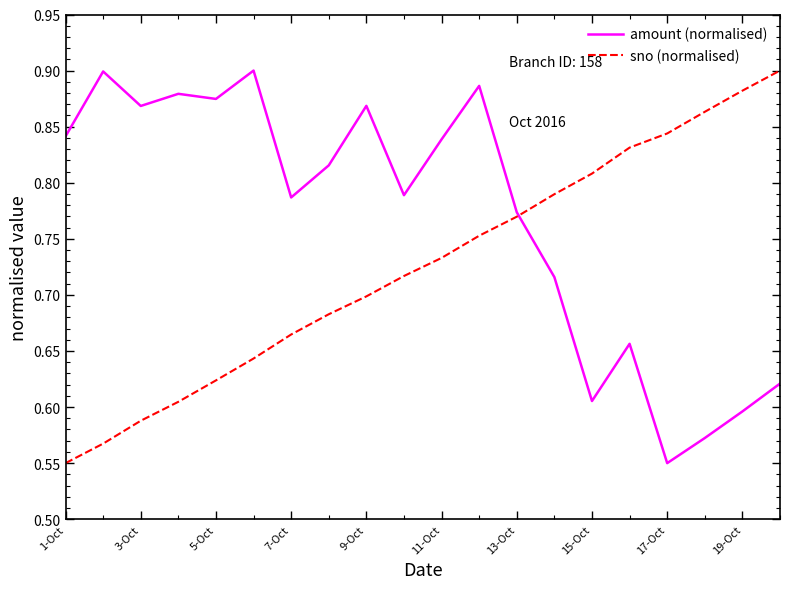

Which series has the largest total across all categories?

amount (normalised)